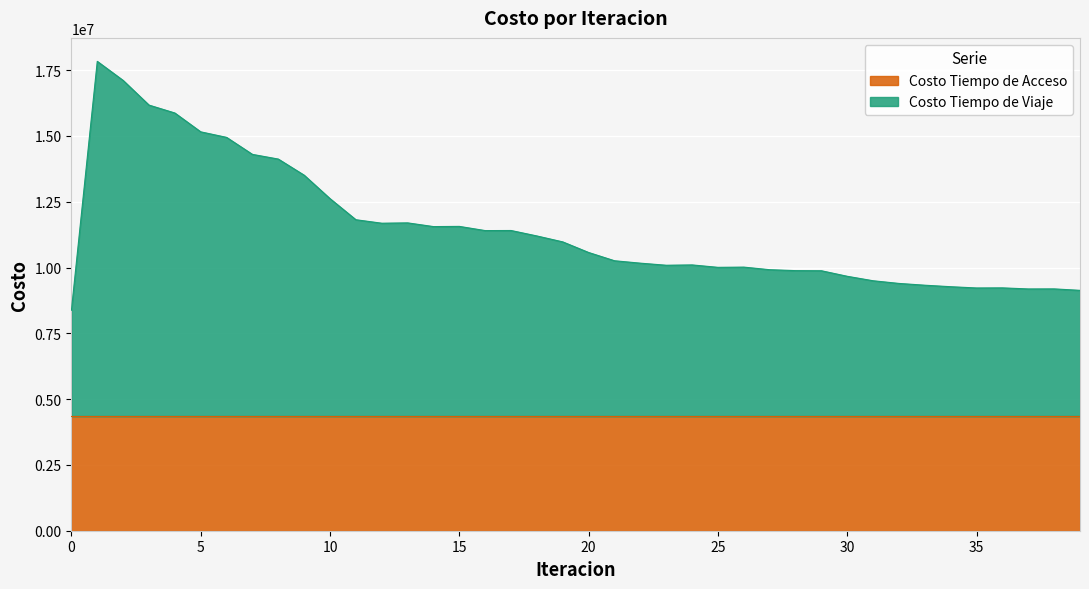

What is the difference between the values at 24 and 1?

7733399.6